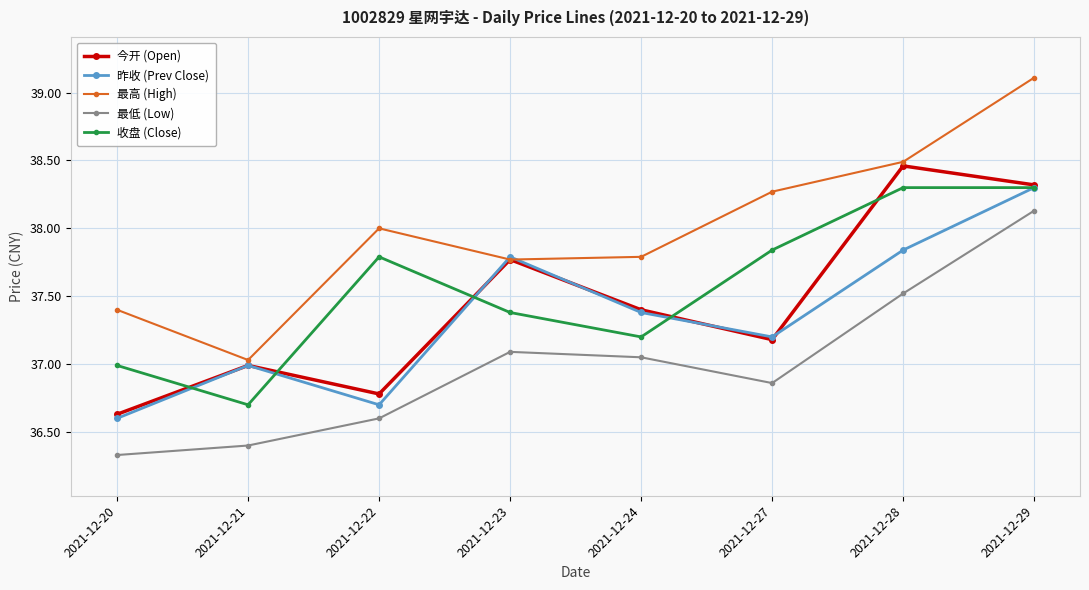

What is the total value across all series at 2021-12-28?

190.6